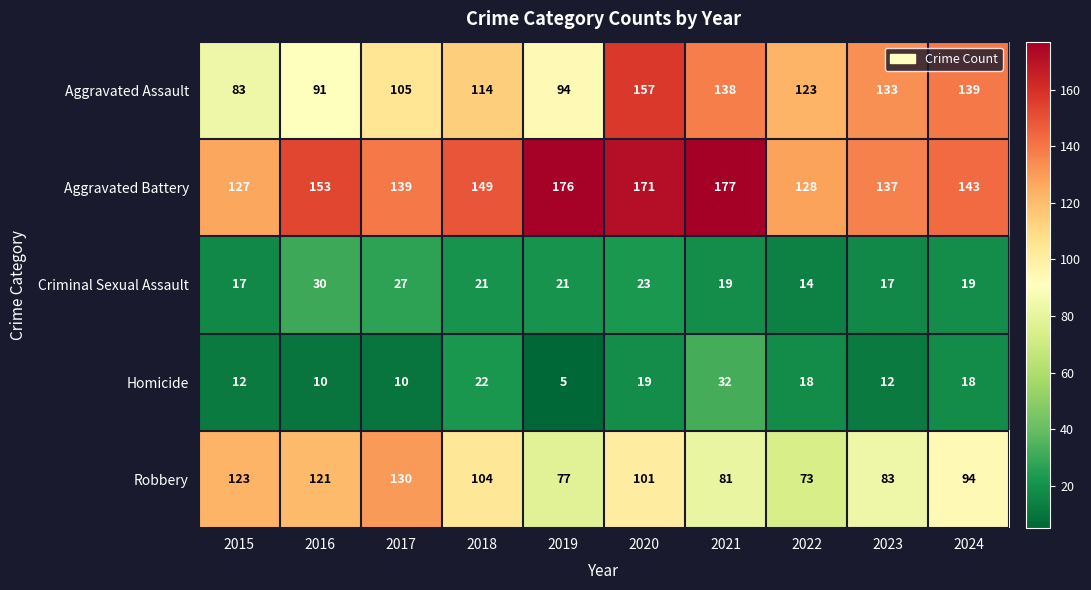

How many Criminal Sexual Assault values are between 17 and 23?

7